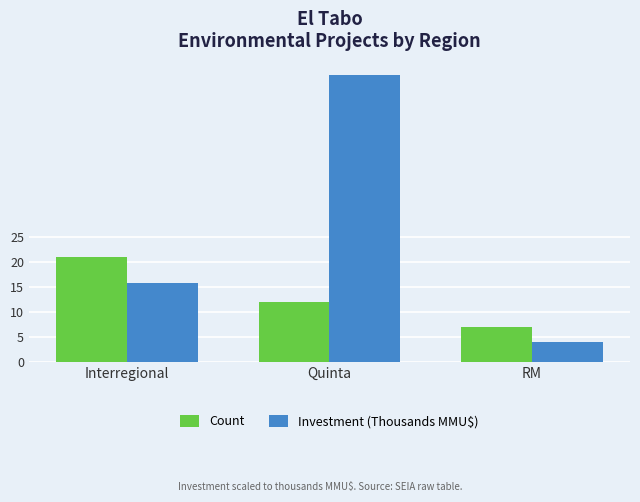

What is the label of the 2nd bar from the left?

Quinta